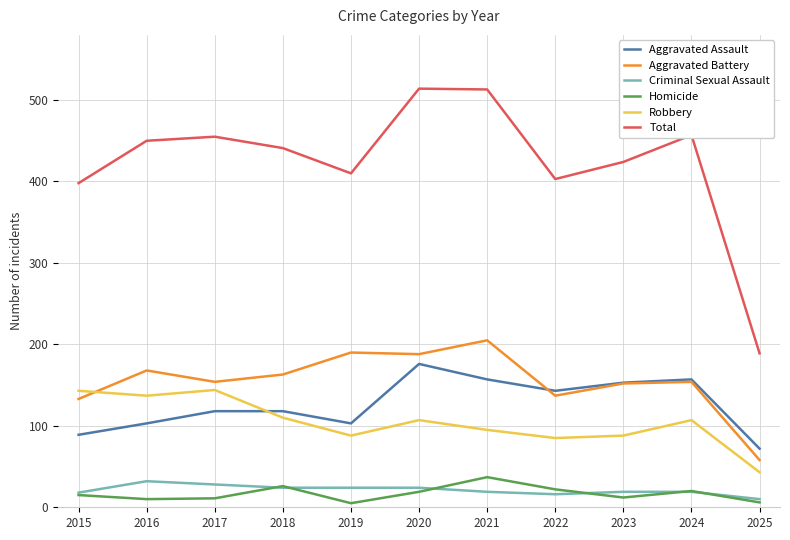

Does the chart have visible grid lines?

Yes